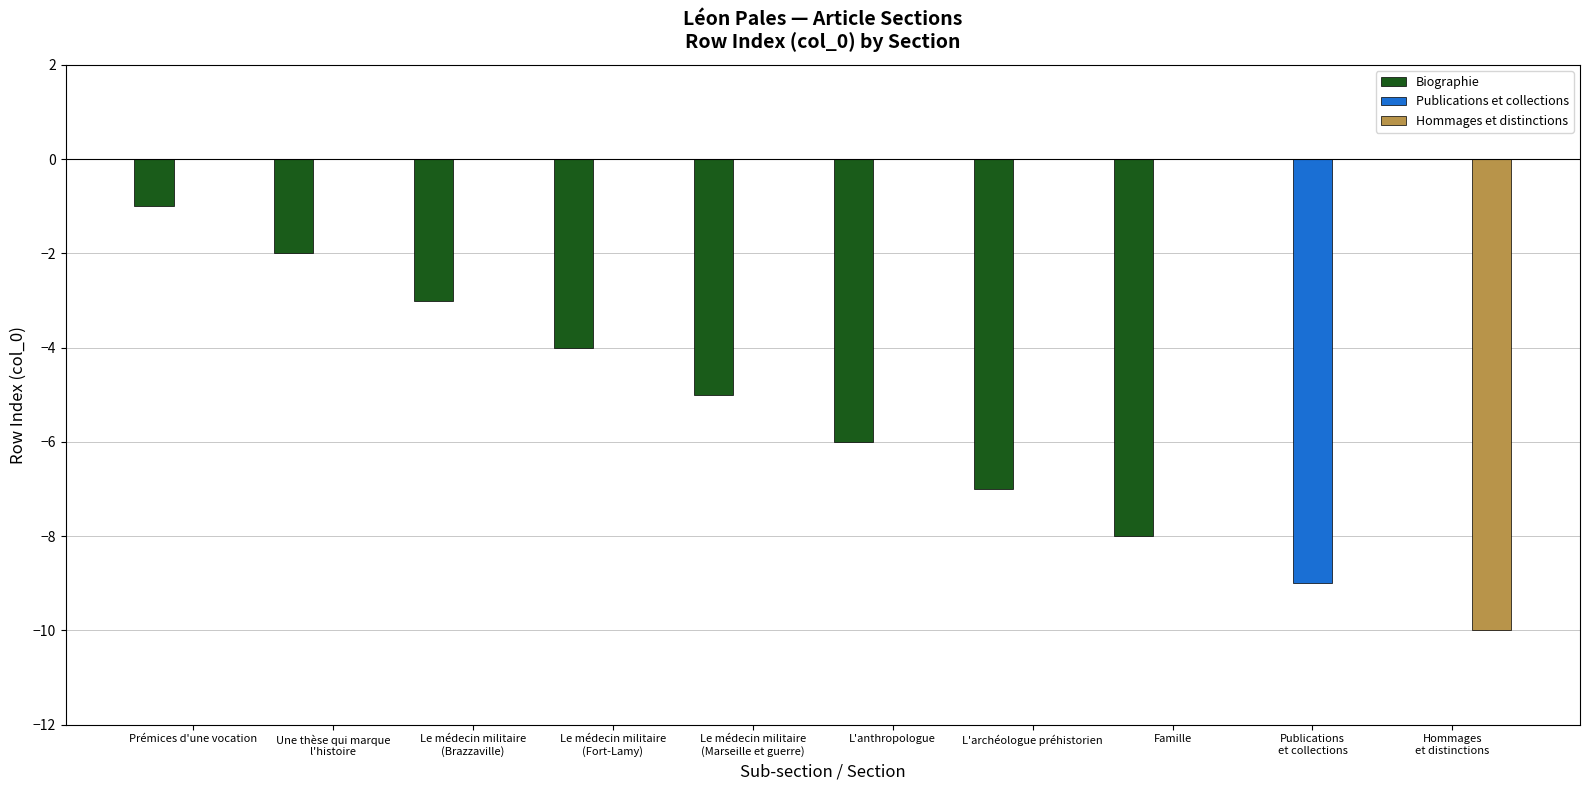

How many groups of bars are there?

10